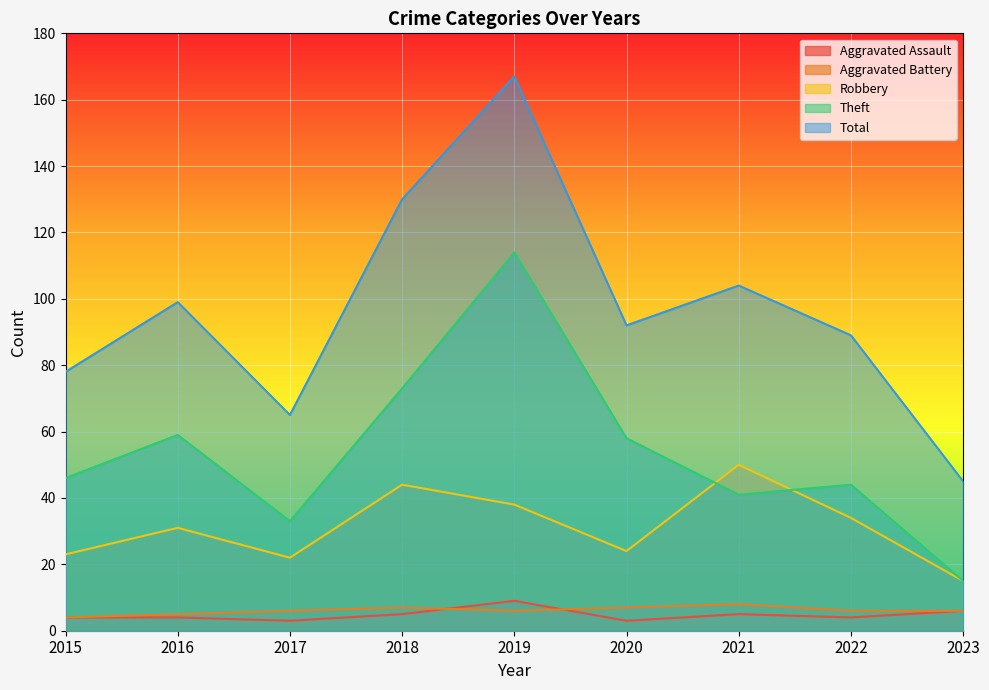

What is the average value of the Aggravated Assault series?

5